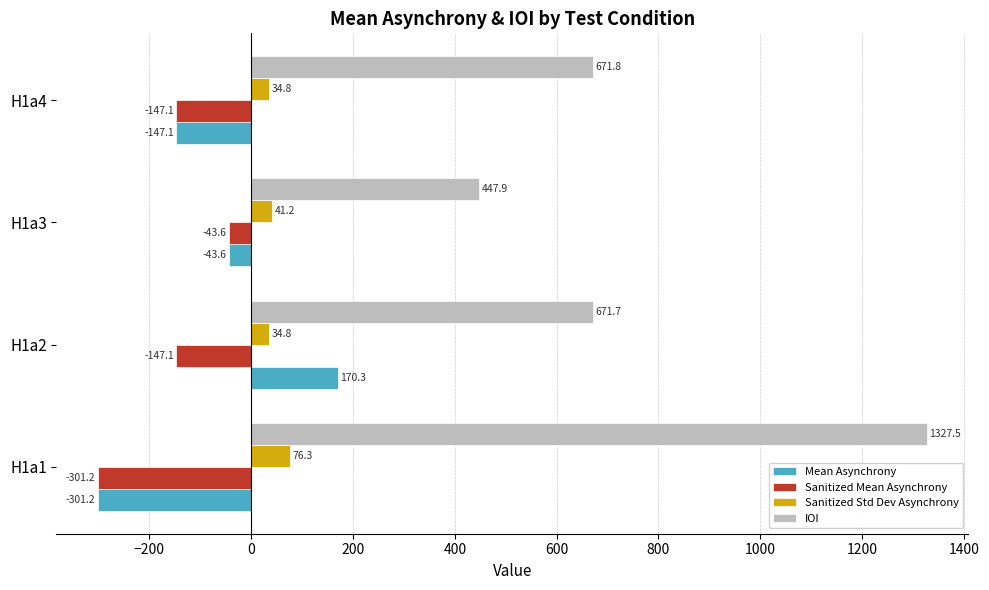

Which series has the largest total across all categories?

IOI